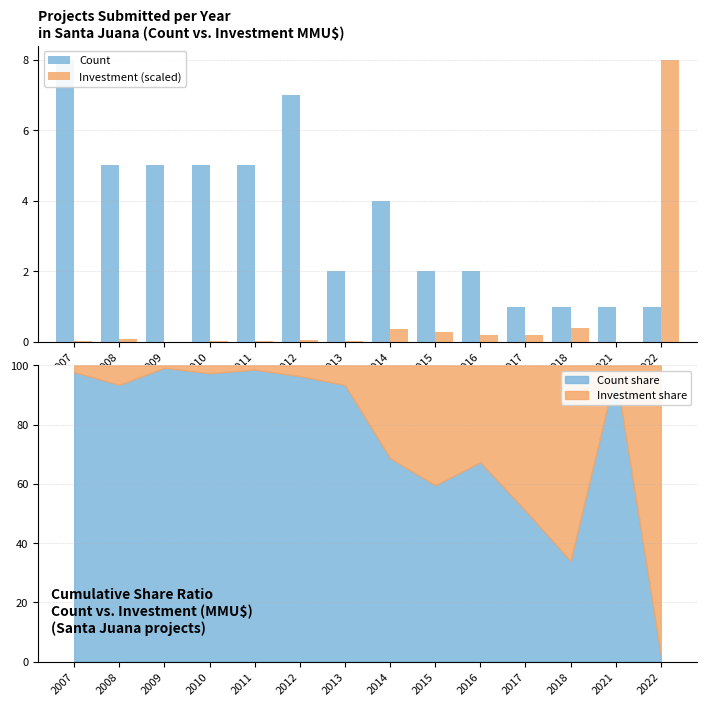

The value of Count at 2016 is 2.0. True or false?

True